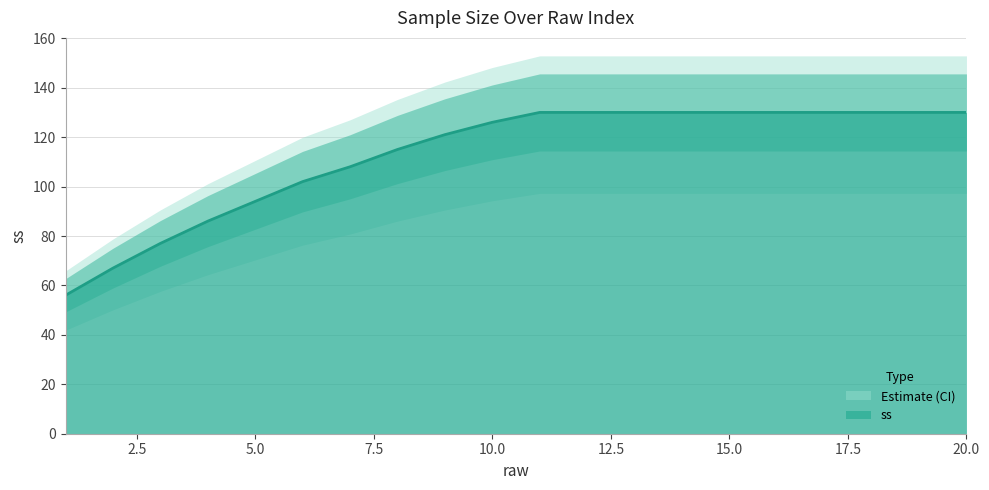

Reading left to right, list all the values displayed in this chart.

1=56	2=67	3=77	4=86	5=94	6=102	7=108	8=115	9=121	10=126	11=130	12=130	13=130	14=130	15=130	16=130	17=130	18=130	19=130	20=130